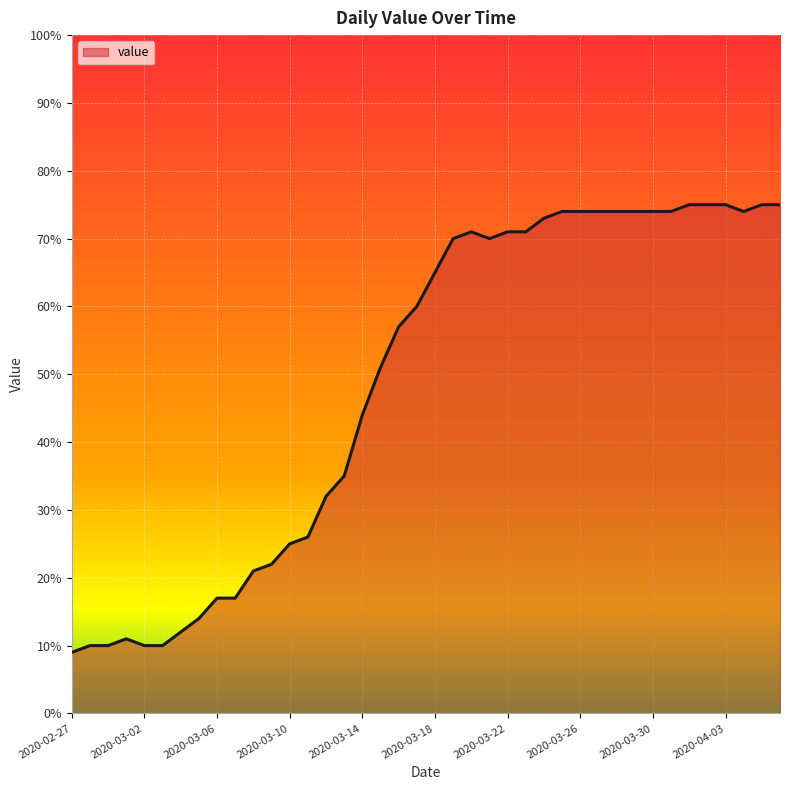

What is the difference between the maximum and minimum values?

66